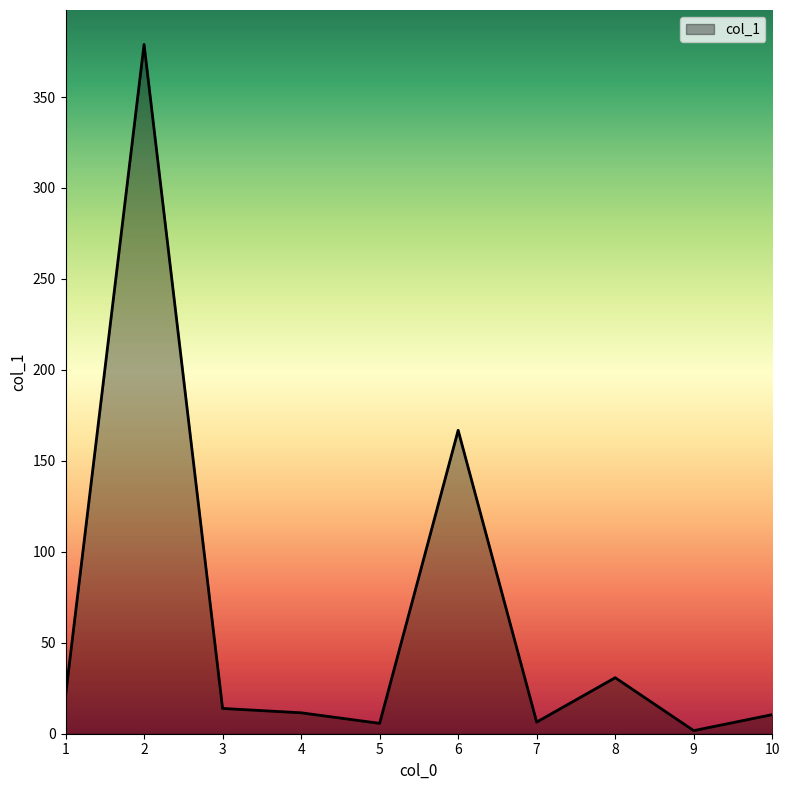

What is the difference between the maximum and minimum values?

377.2